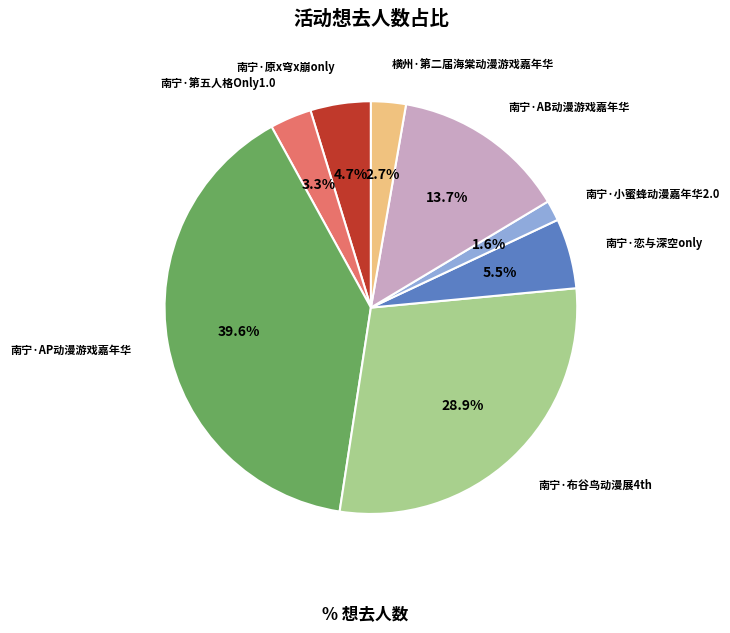

Does any single category account for the majority?

No